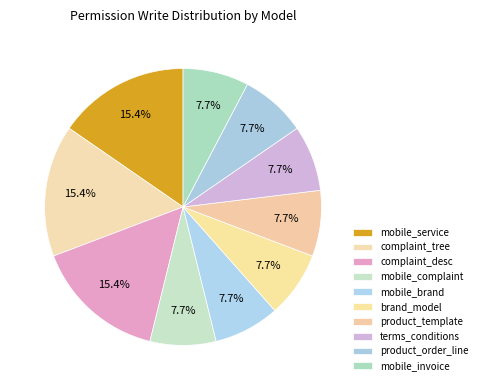

How many slices are in this pie chart?

10